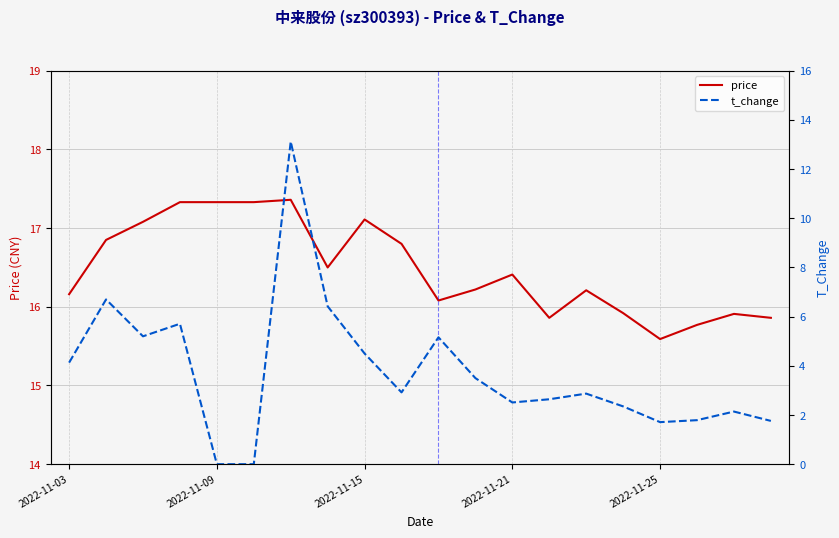

How many lines are shown in the chart?

2